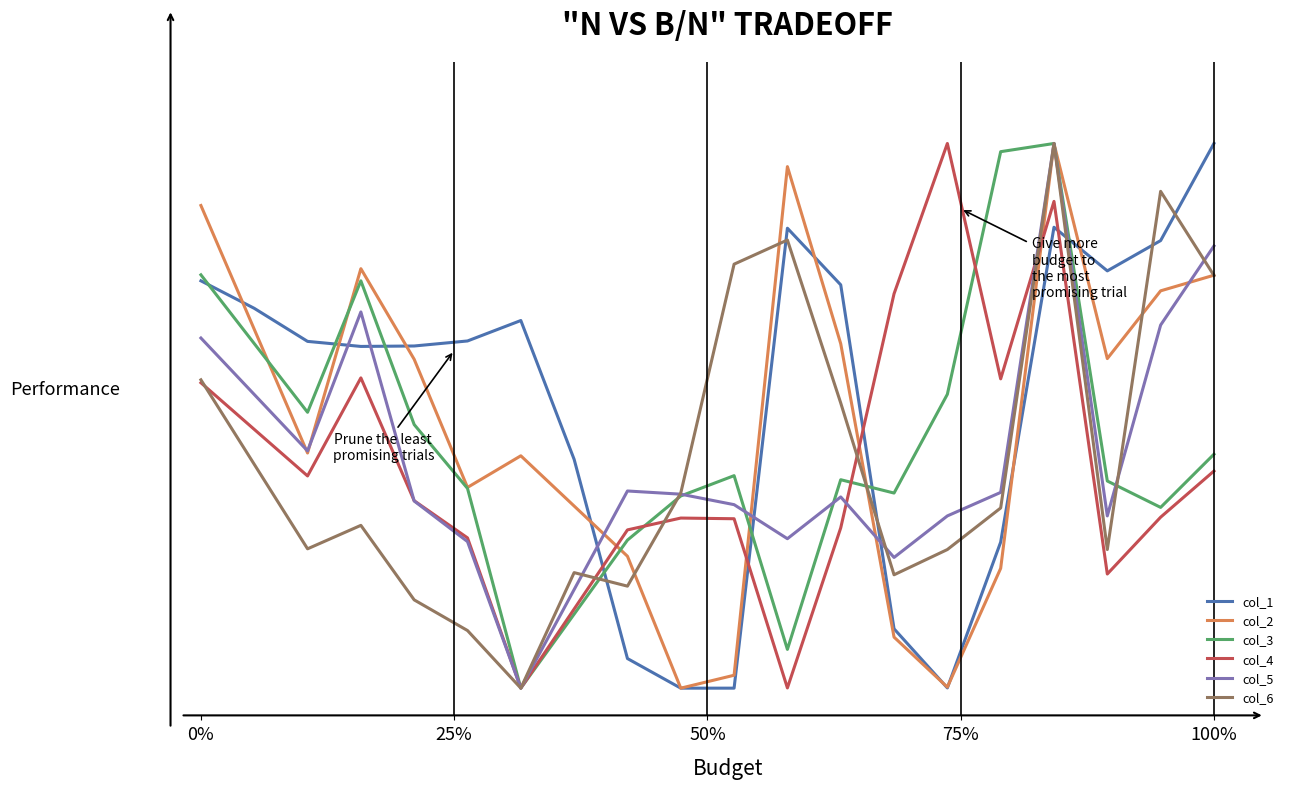

Does the chart display data point markers on the line(s)?

No